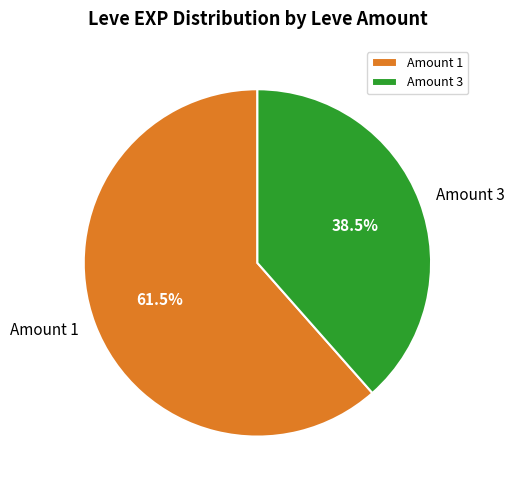

Is there a majority slice in this chart?

Yes